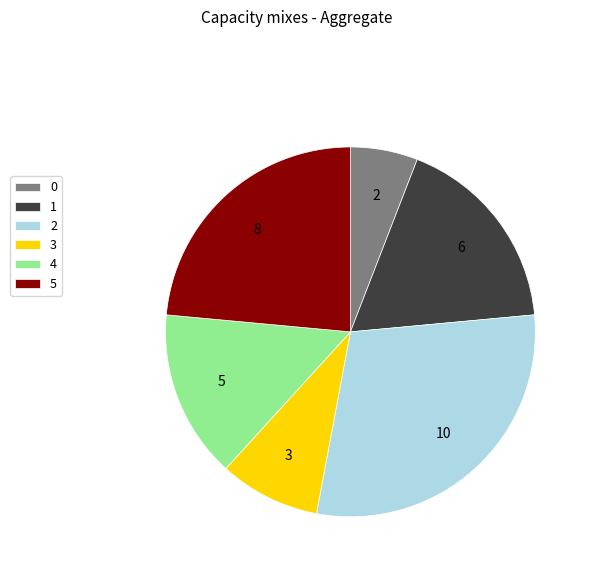

True or false: 0 accounts for 6% of the total.

True